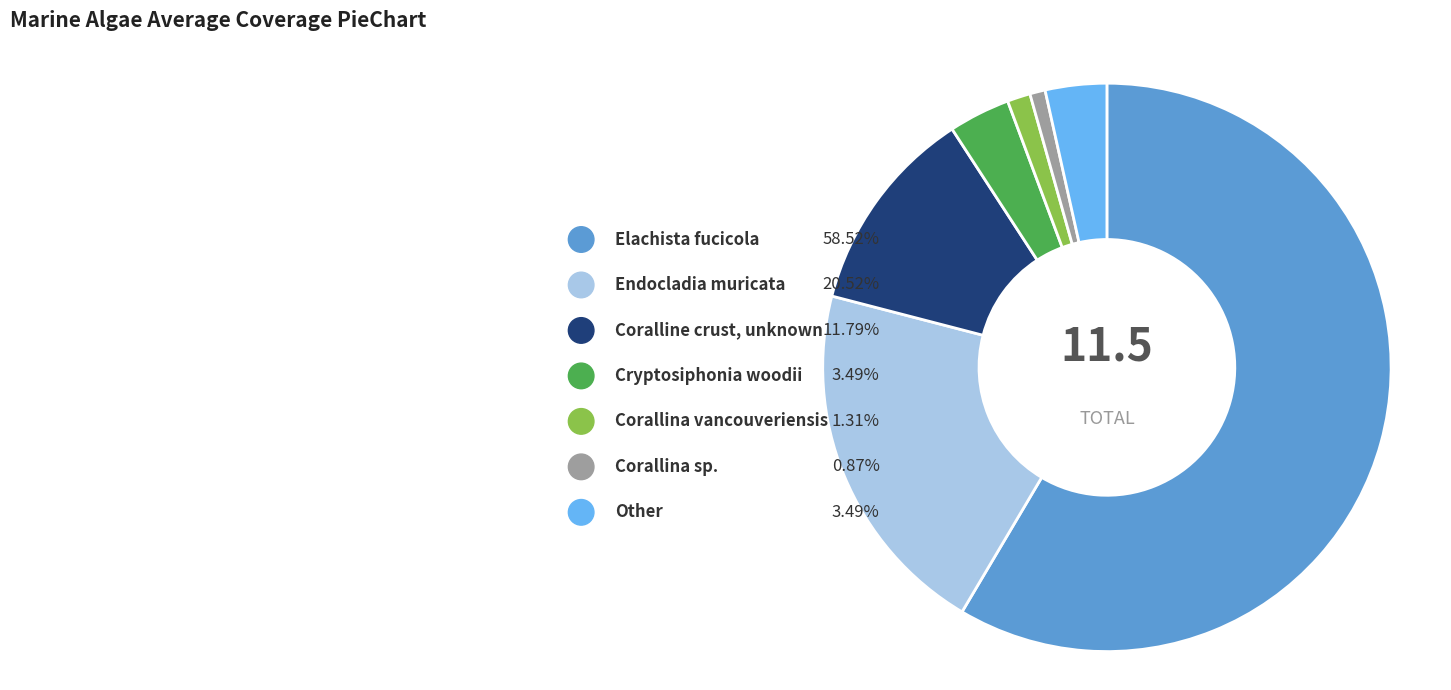

Is the sum of Antithamnion defectum and Elachista fucicola greater than half?

Yes